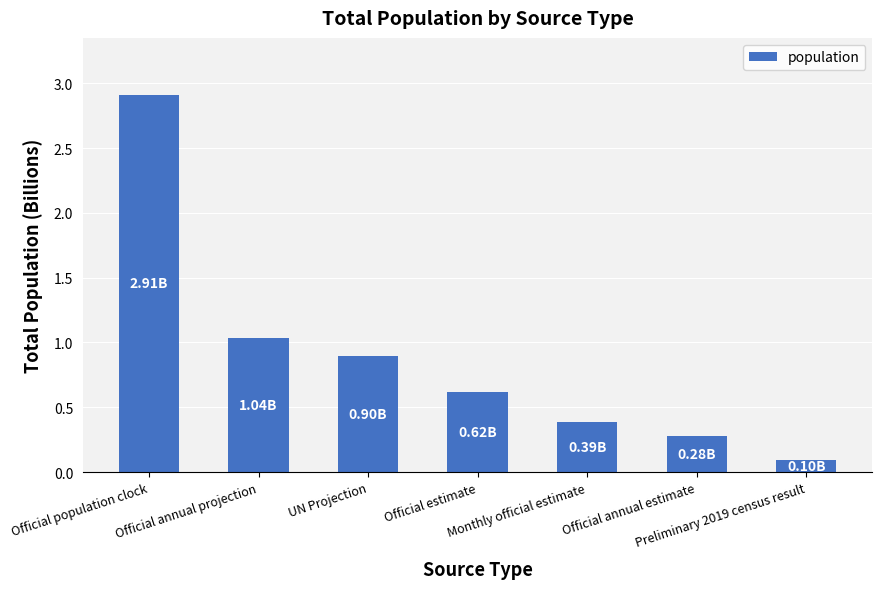

Between Official estimate and UN Projection, which is larger?

UN Projection